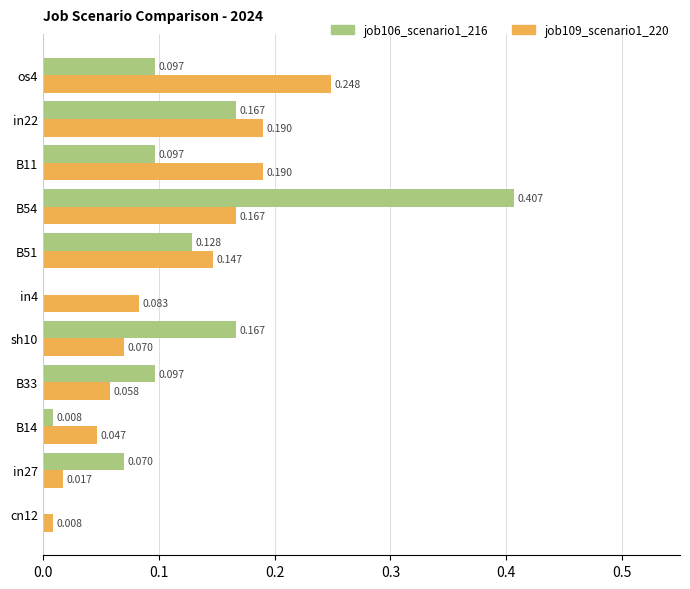

What is the sum of all job109_scenario1_220 values?

1.2